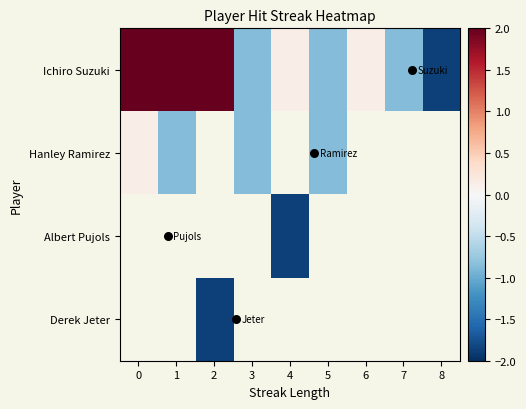

How many values in the Ichiro Suzuki series exceed 0?

5